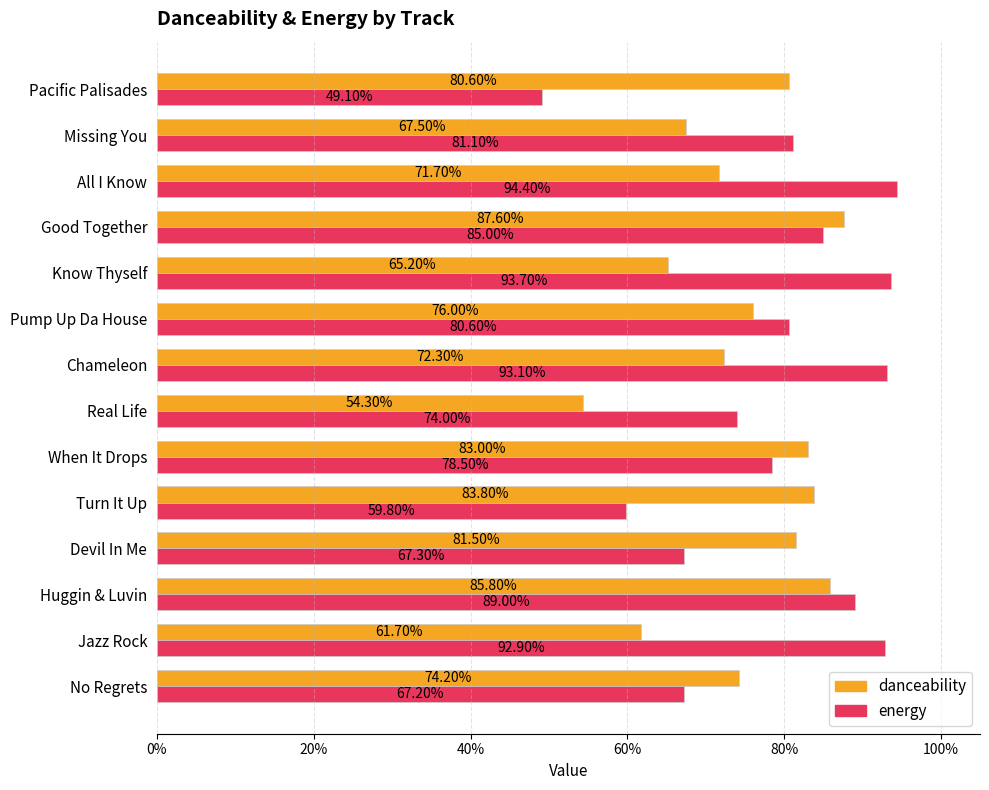

What are all the series names shown in the legend?

danceability, energy